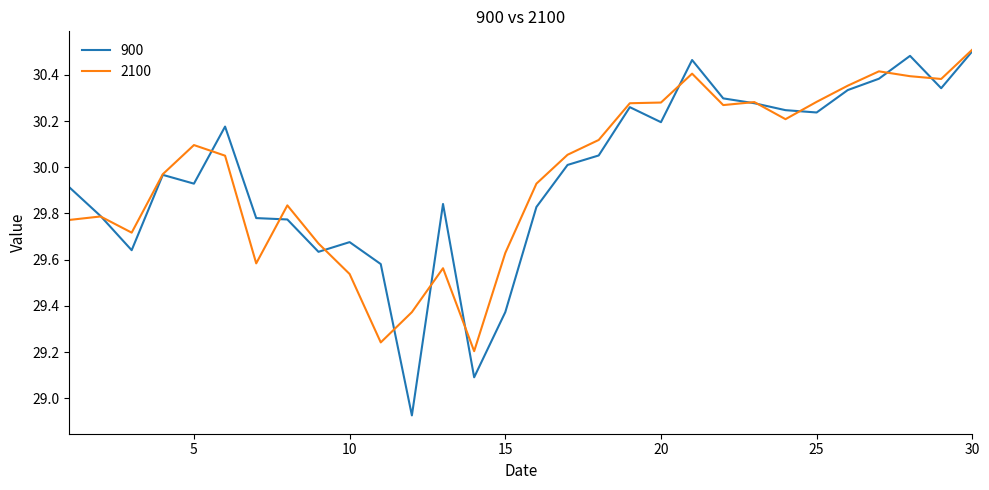

Which series has the widest spread of values?

900